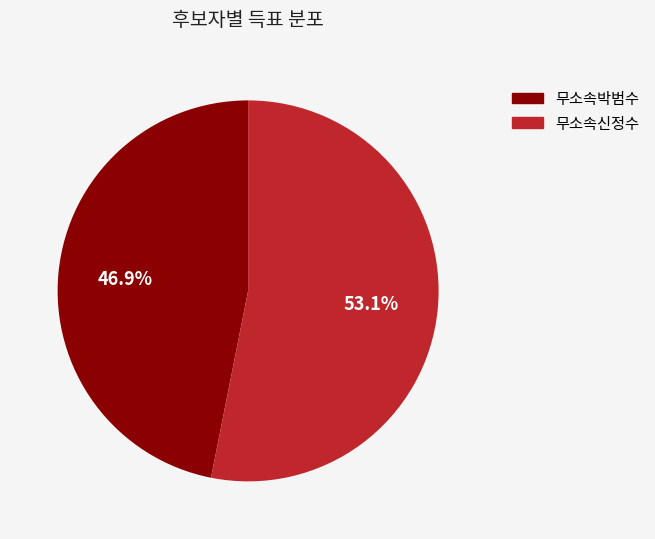

Count the number of slices in the pie.

2